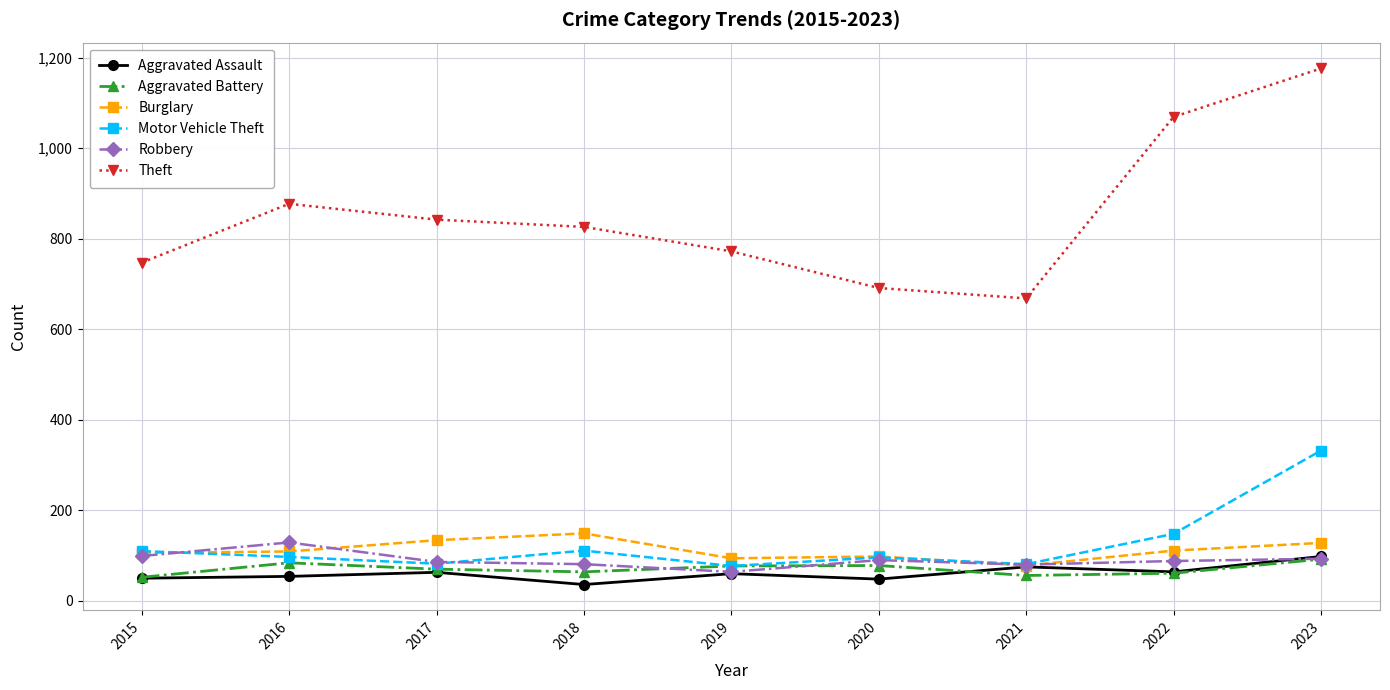

How many lines are shown in the chart?

6